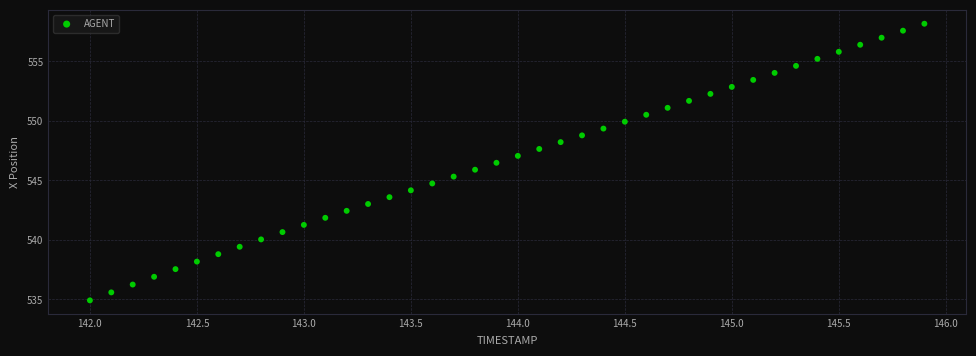

What is the range of X values (max minus min)?

3.9